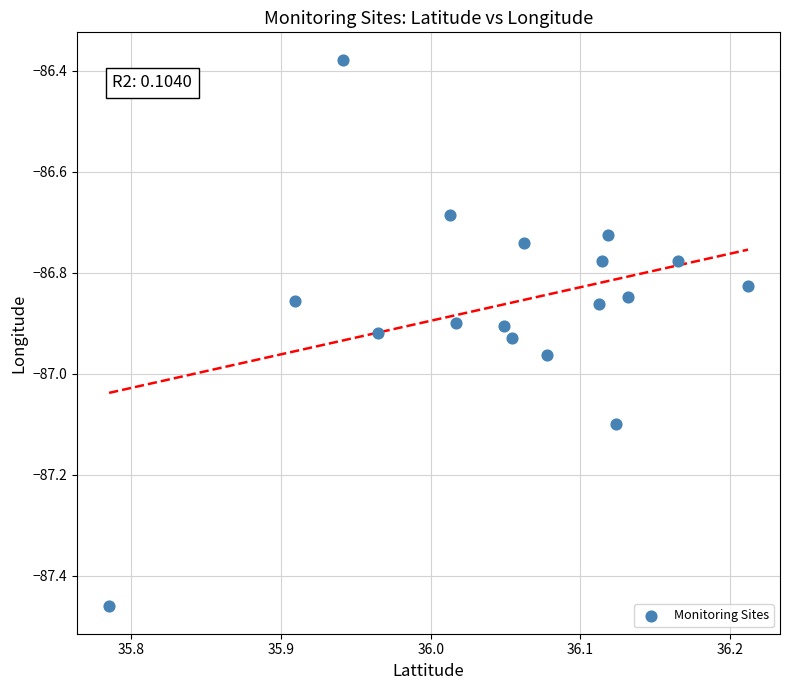

What is the range of X values (max minus min)?

0.4